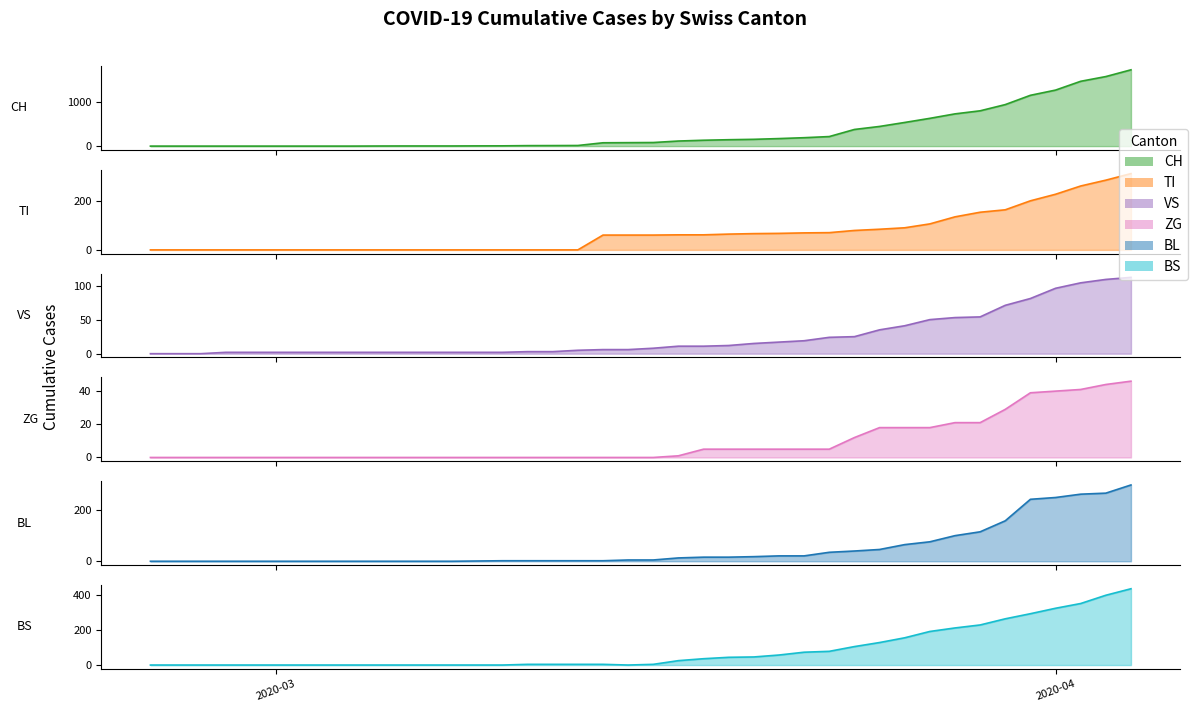

How many lines are shown in the chart?

6